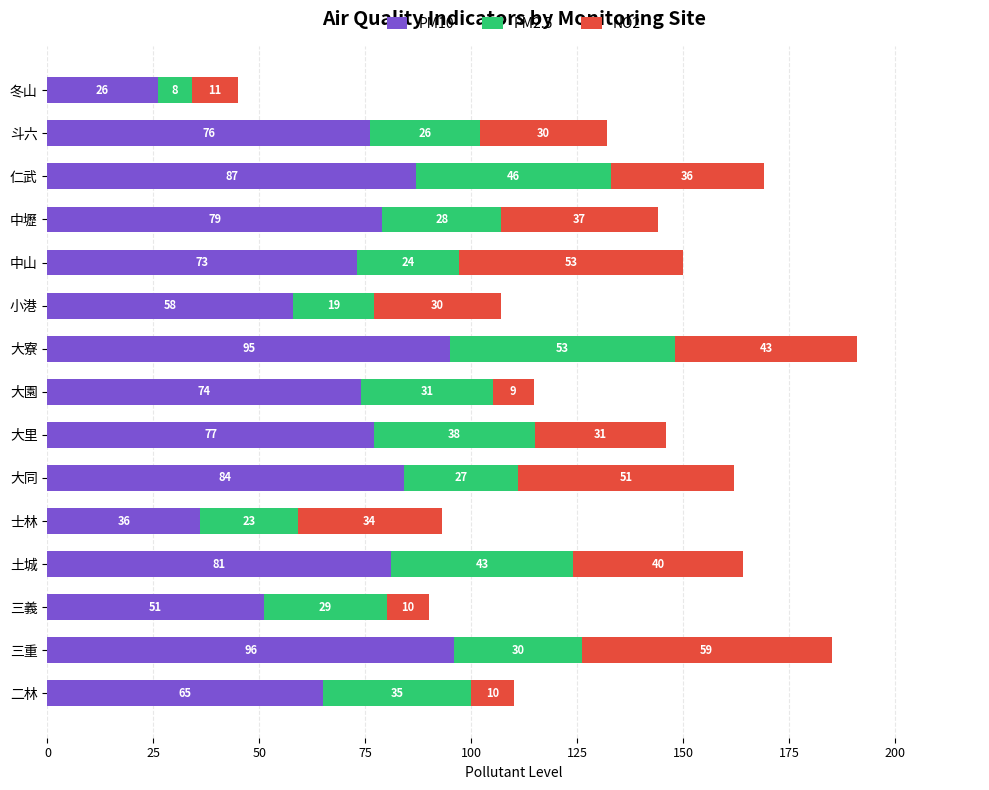

What is the approximate value of PM10 at 大寮?

95.0